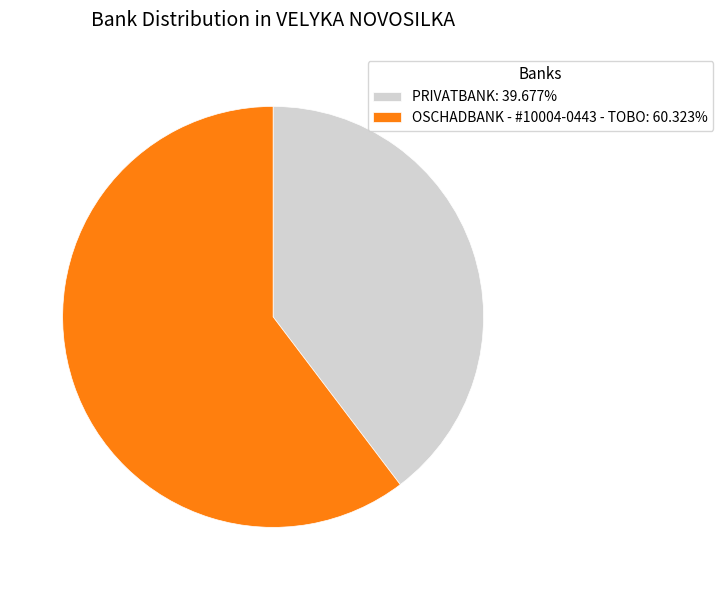

Count the number of slices in the pie.

2